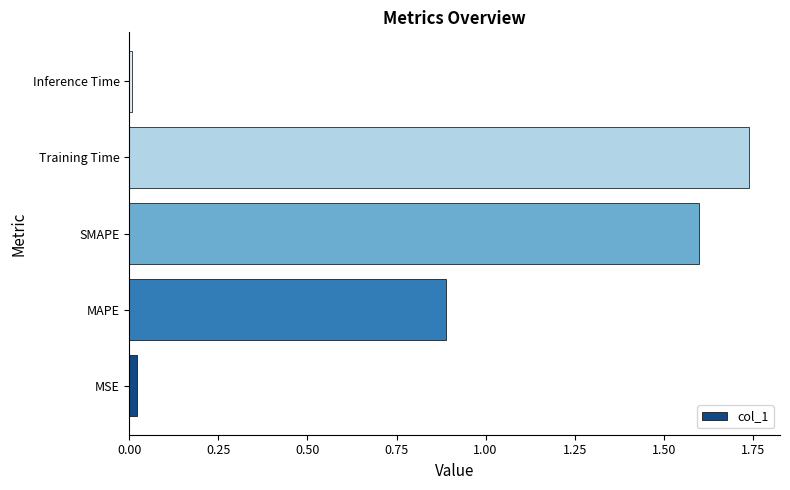

At which category does the chart reach its peak across all series?

Training Time